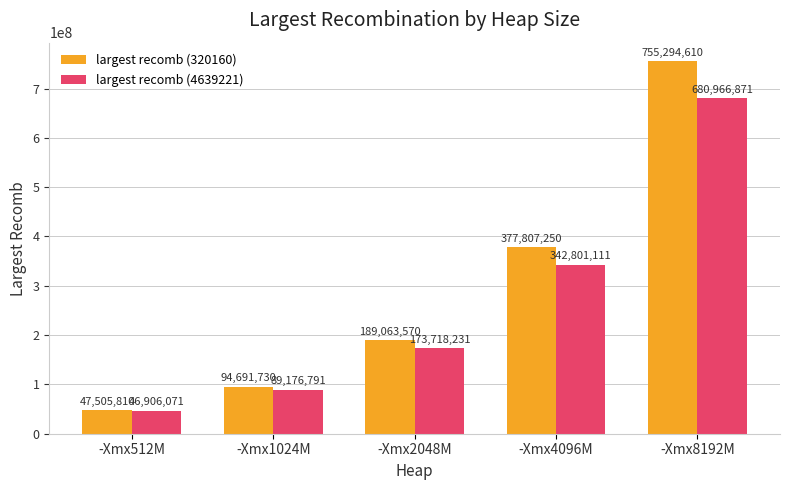

Read the largest recomb (320160) value at -Xmx1024M, to the nearest 10.

94691730